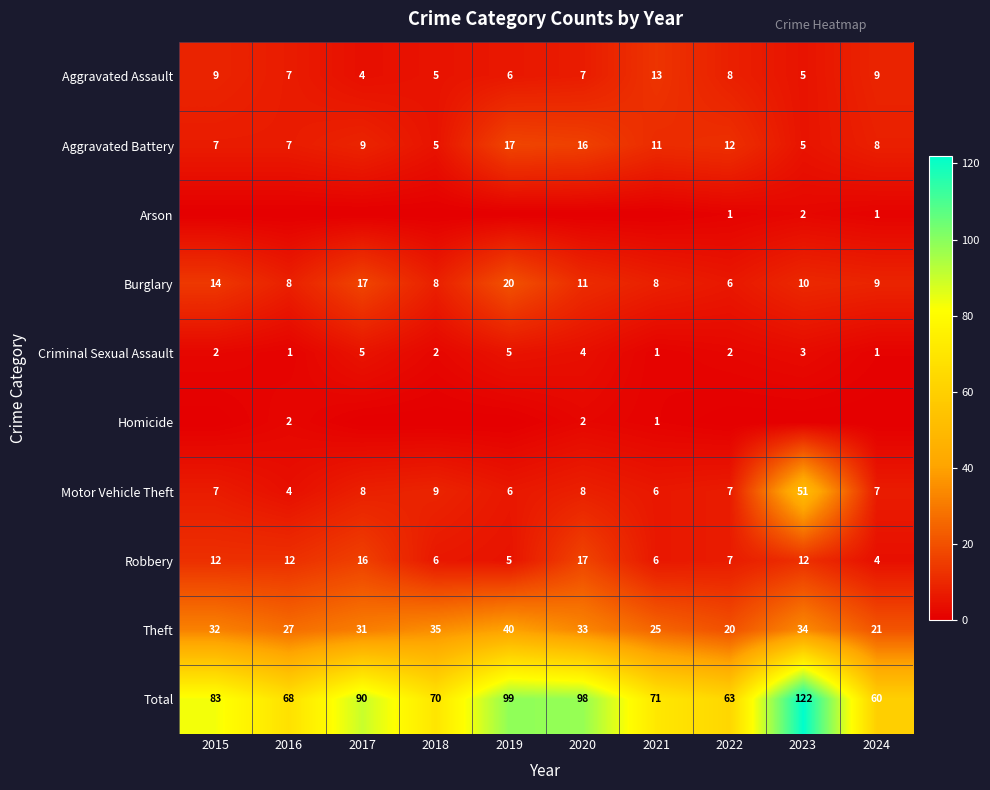

The value of Aggravated Assault at 2016 is 7. True or false?

True